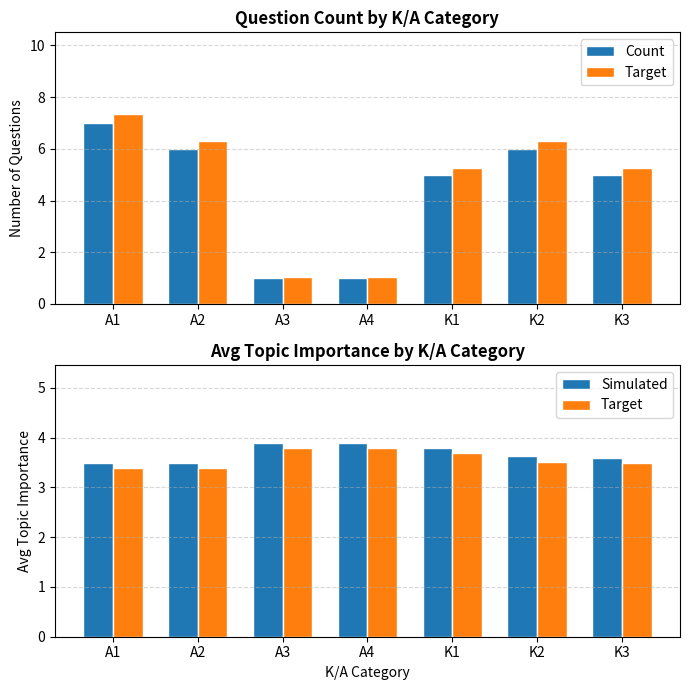

Between A4 and K3, which is larger?

K3